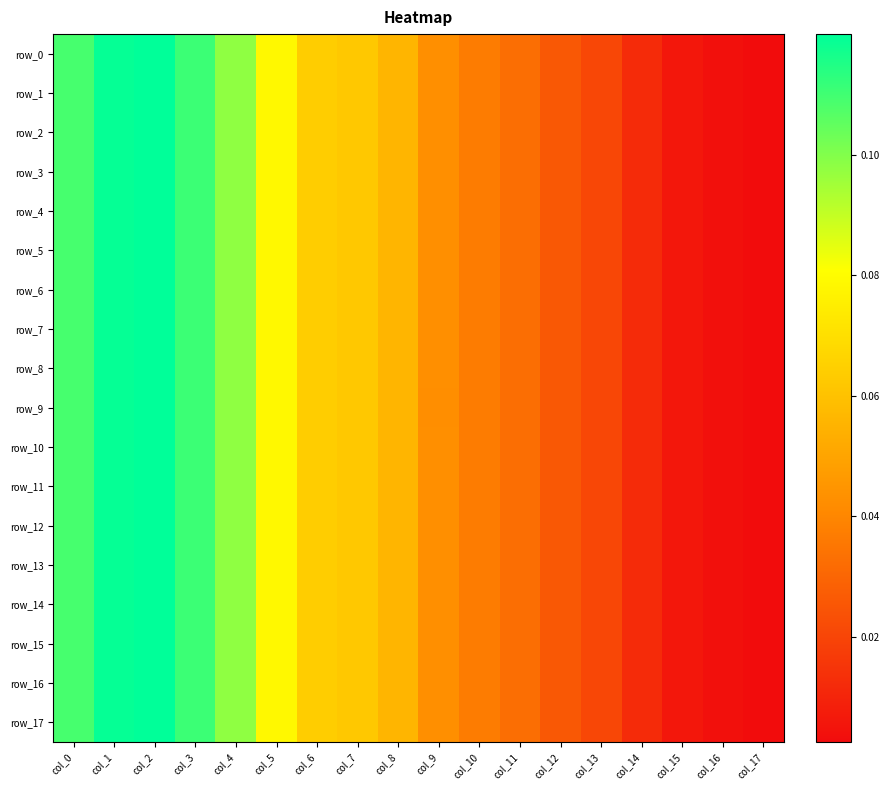

What is the highest value of the row_17 series?

0.1